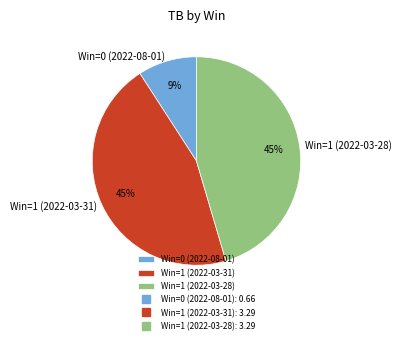

Which category has the smallest portion of the pie?

Win=0 (2022-08-01)